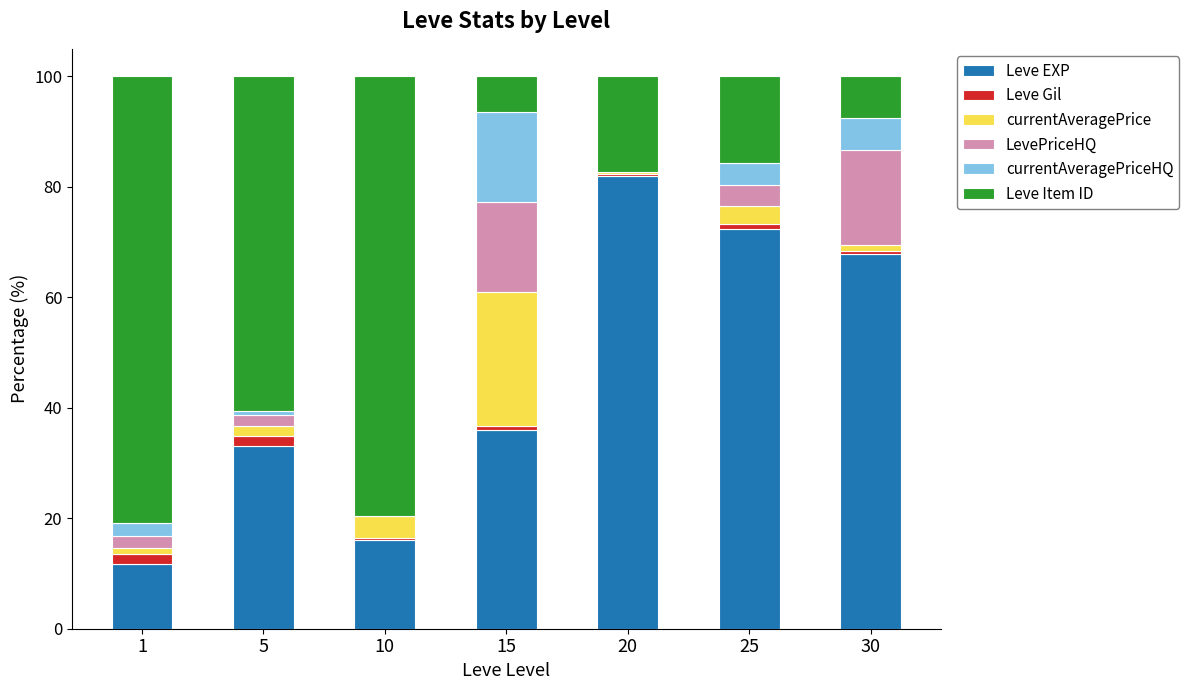

At which label is Leve EXP closest to 46?

15